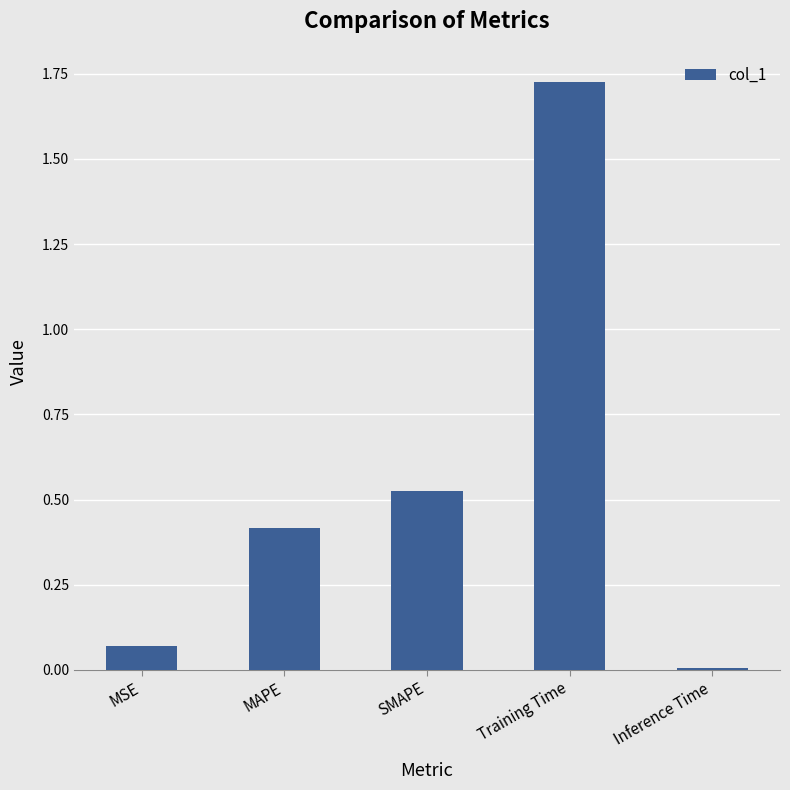

List the labels in order of value, largest first.

Training Time, SMAPE, MAPE, MSE, Inference Time